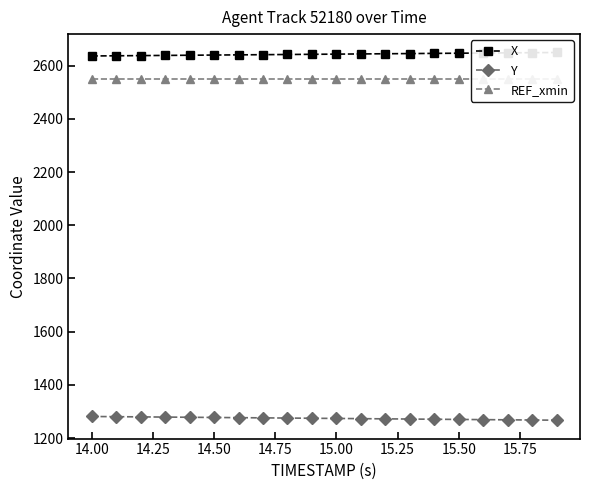

True or false: REF_xmin and Y intersect in this chart.

False